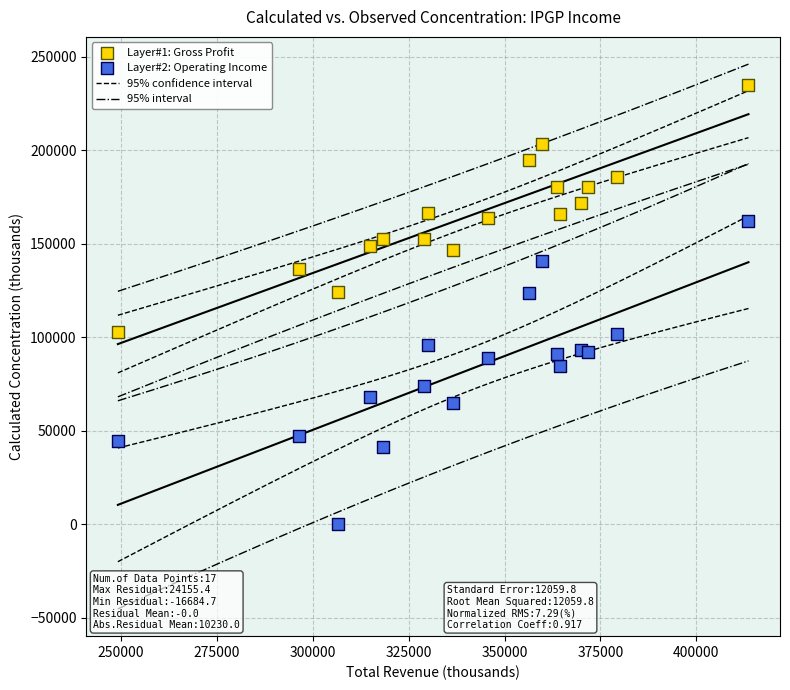

Which series has the largest Y range (max minus min)?

Layer#2: Operating Income